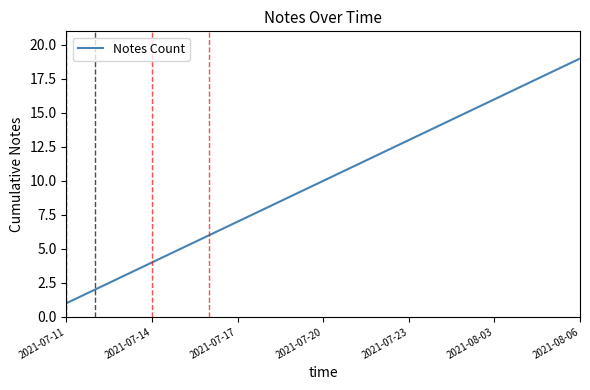

How many lines are shown in the chart?

1